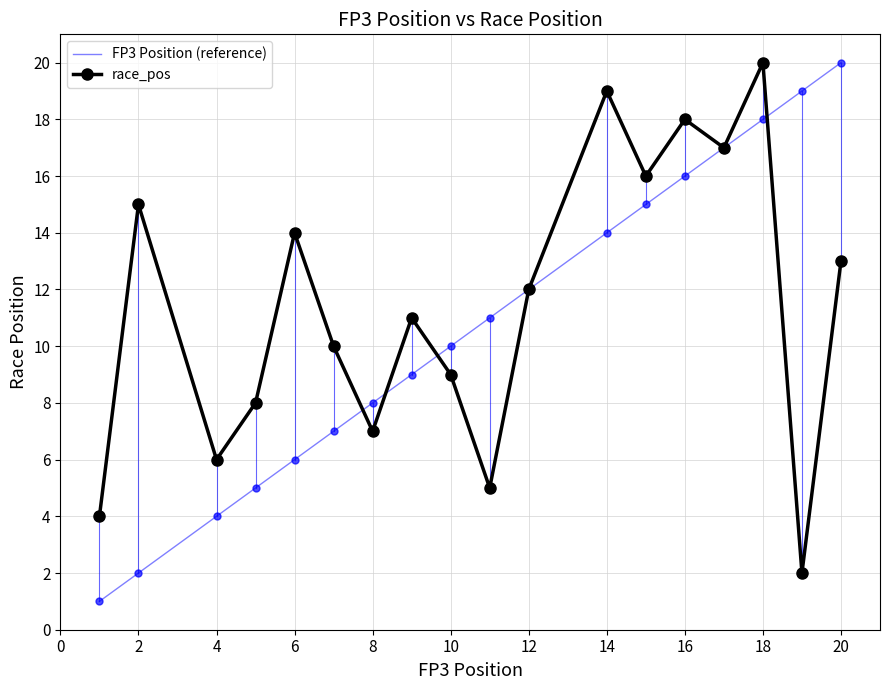

At which category is the sum across all series the highest?

18